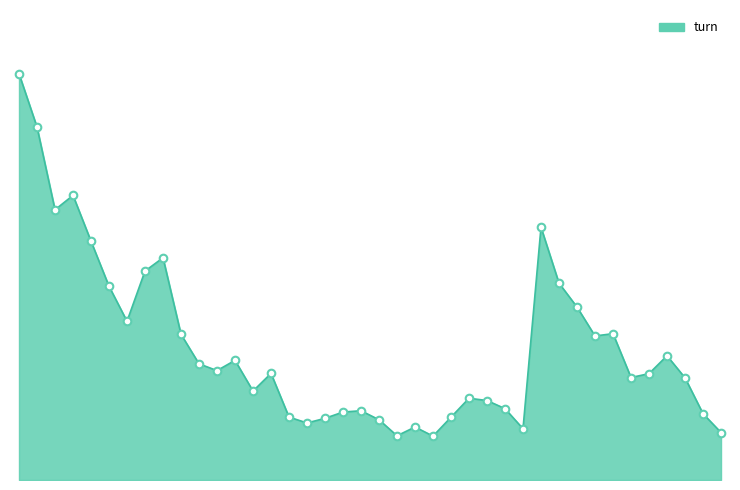

Does the chart have visible grid lines?

No